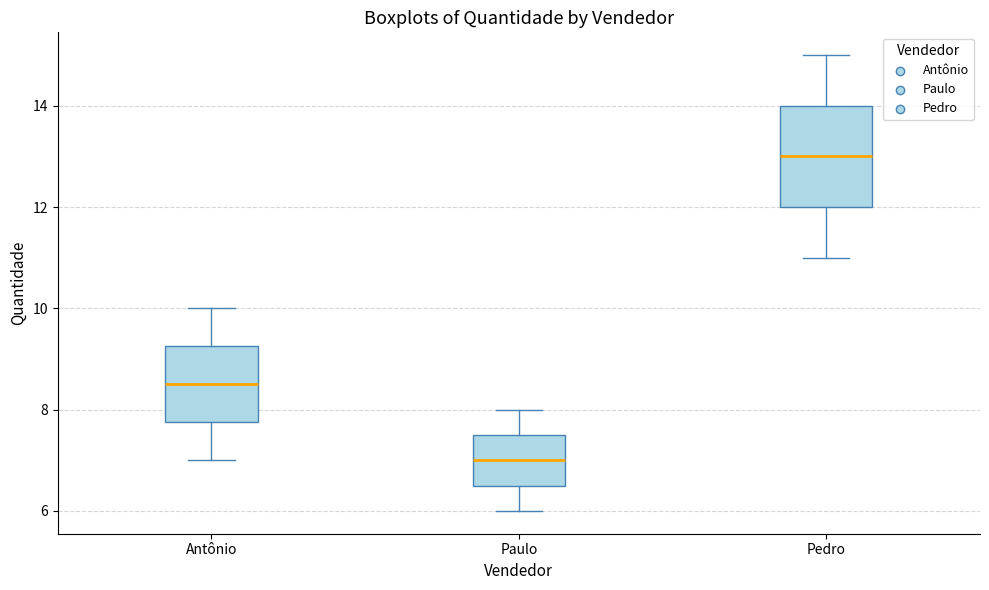

Which box's median line is the highest?

Pedro